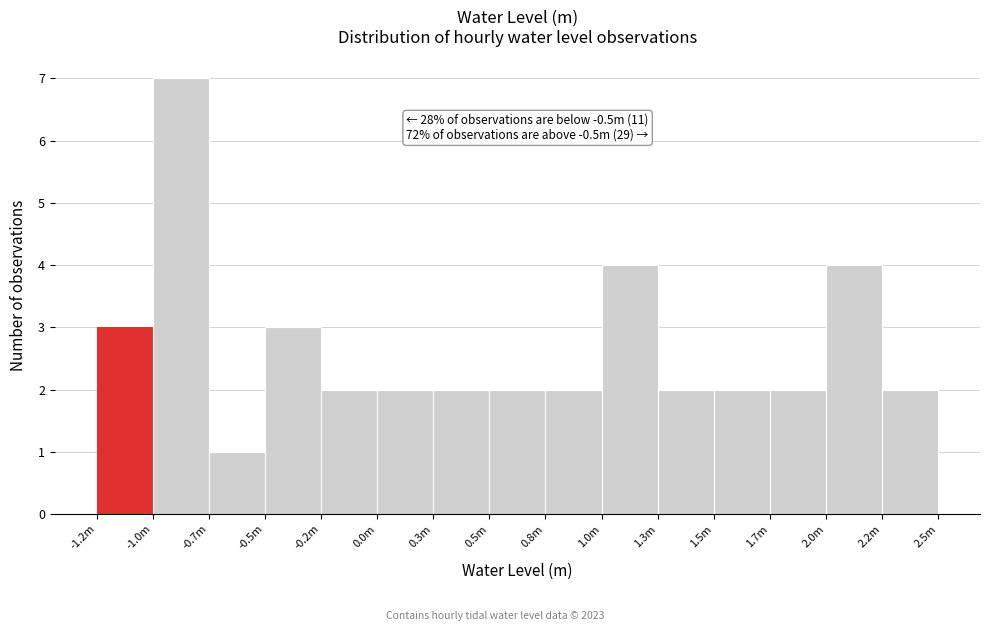

Reading left to right, what are all the values shown in this chart?

-1.2m=3	-1.0m=7	-0.7m=1	-0.5m=3	-0.2m=2	0.0m=2	0.3m=2	0.5m=2	0.8m=2	1.0m=4	1.3m=2	1.5m=2	1.7m=2	2.0m=4	2.2m=2